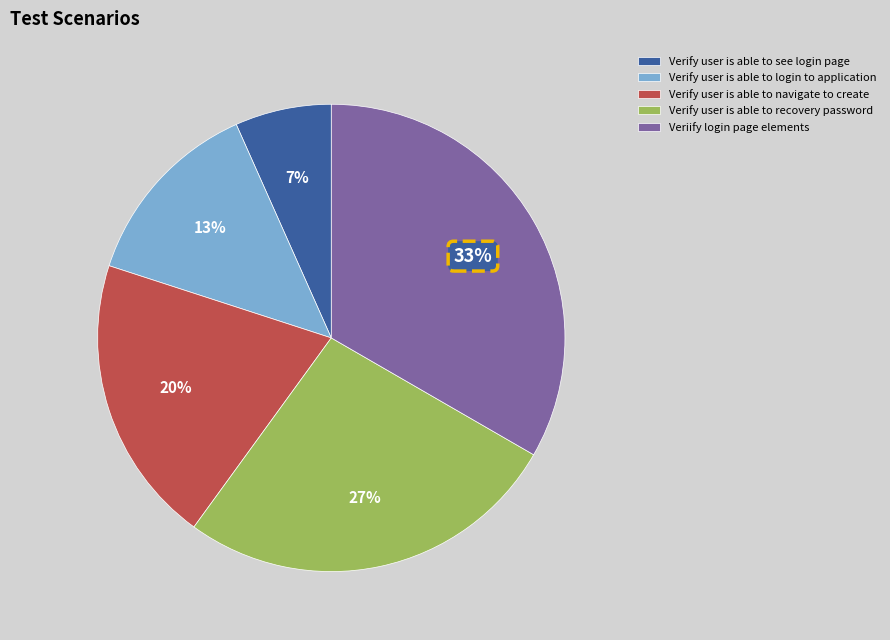

The Verify user is able to see login page slice represents 7% of the pie. True or false?

True